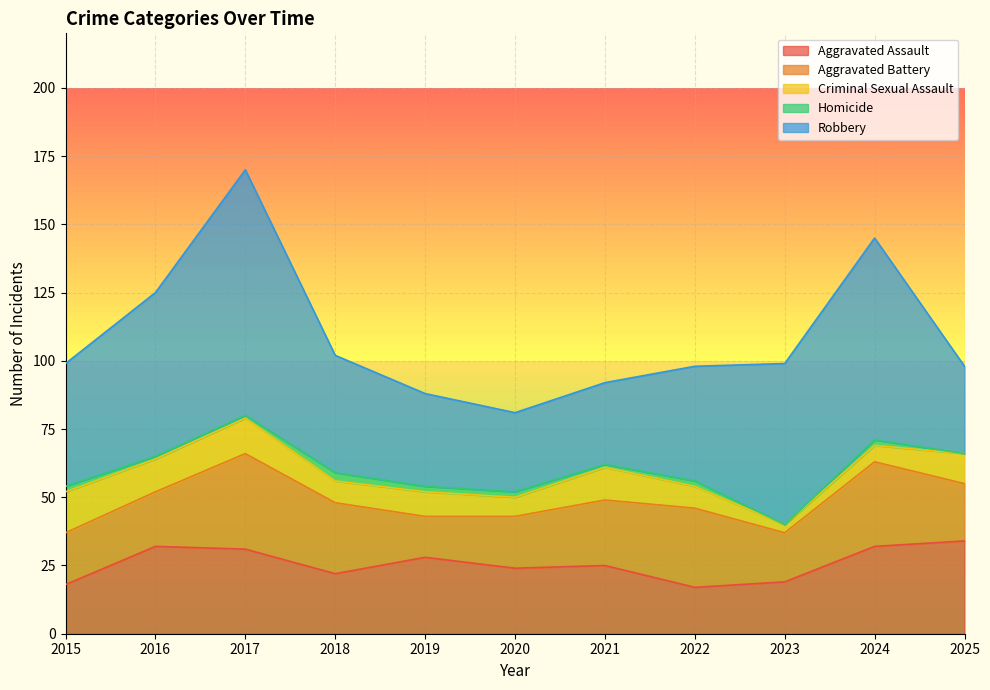

True or false: Robbery has more than 1 points higher than both neighbors.

True